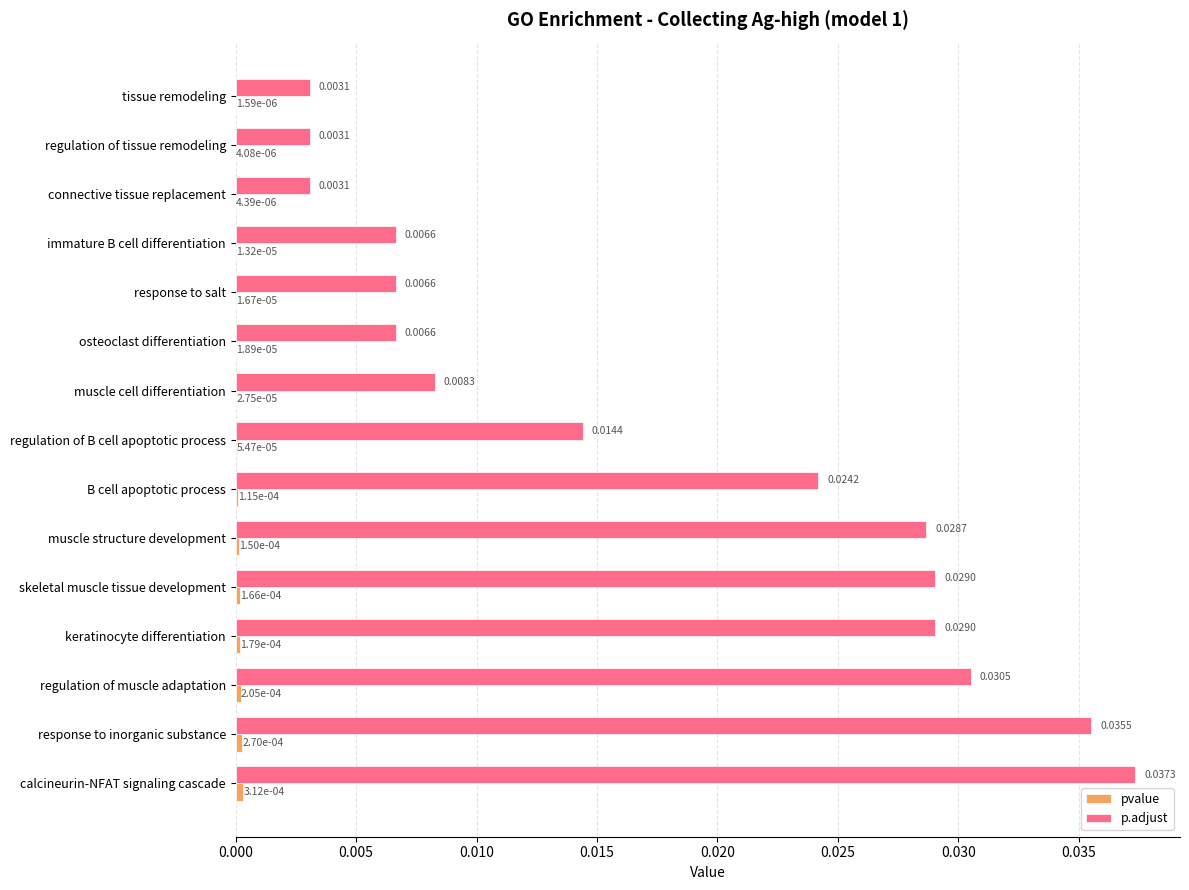

Which series has the largest total across all categories?

p.adjust